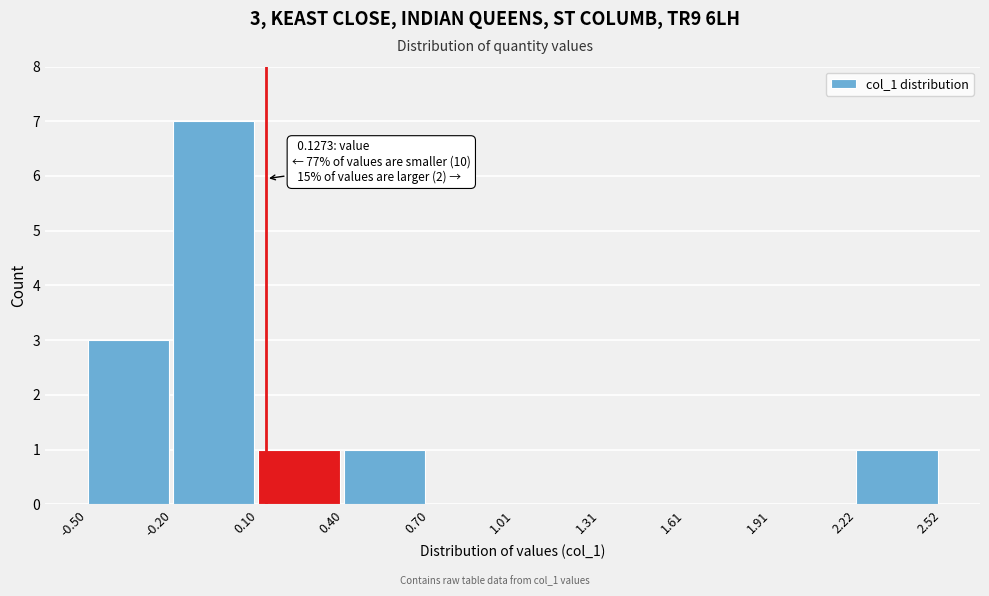

Over which range of the x-axis is the bar tallest?

-0.20 to 0.10